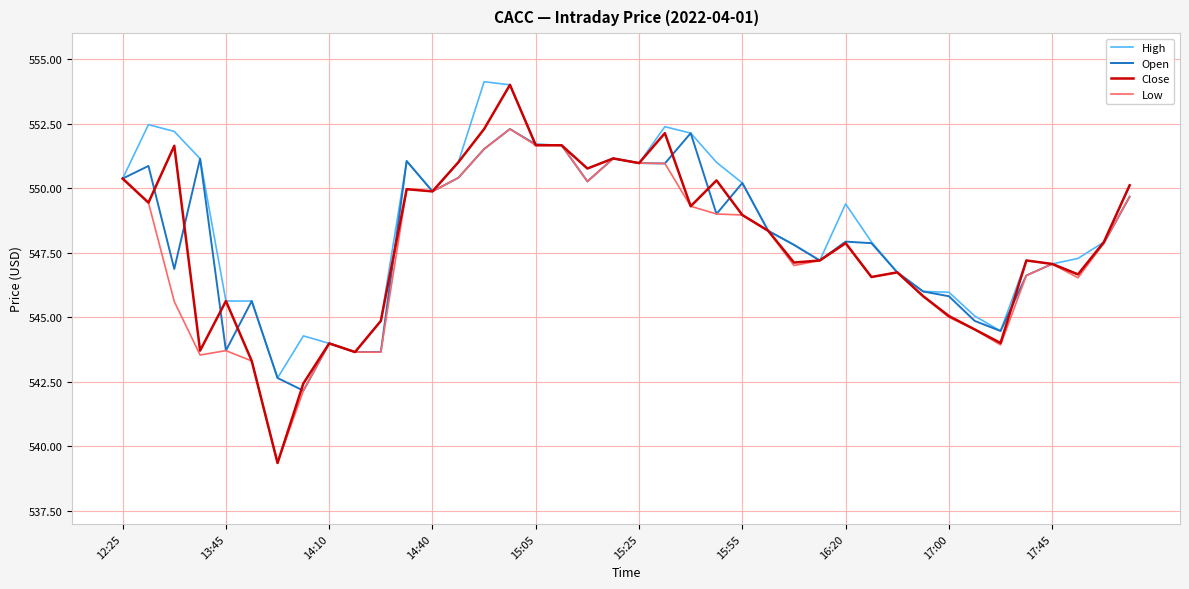

What is the smallest value displayed?

539.4